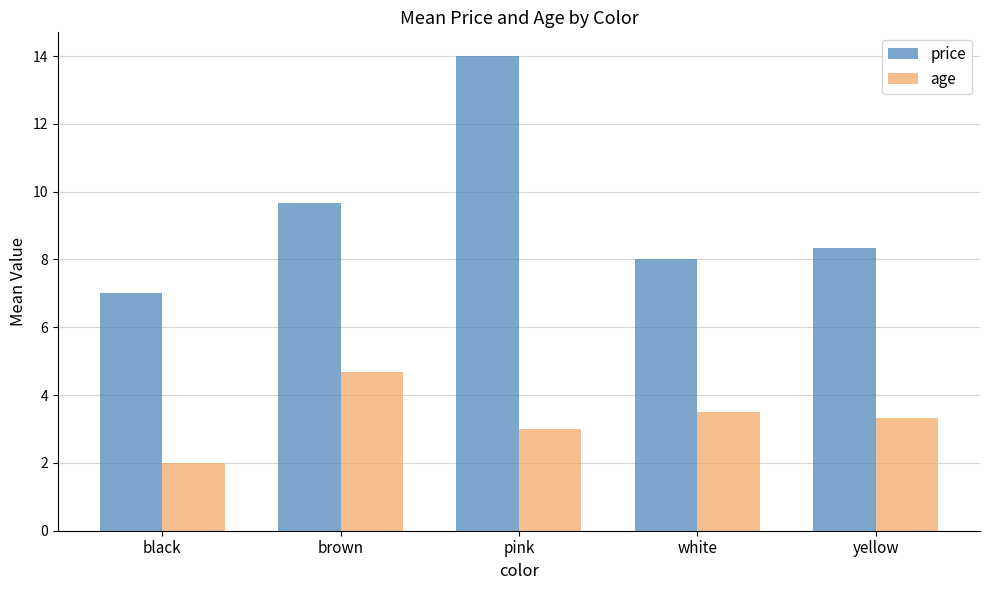

Rank the series at white from highest to lowest value.

price, age